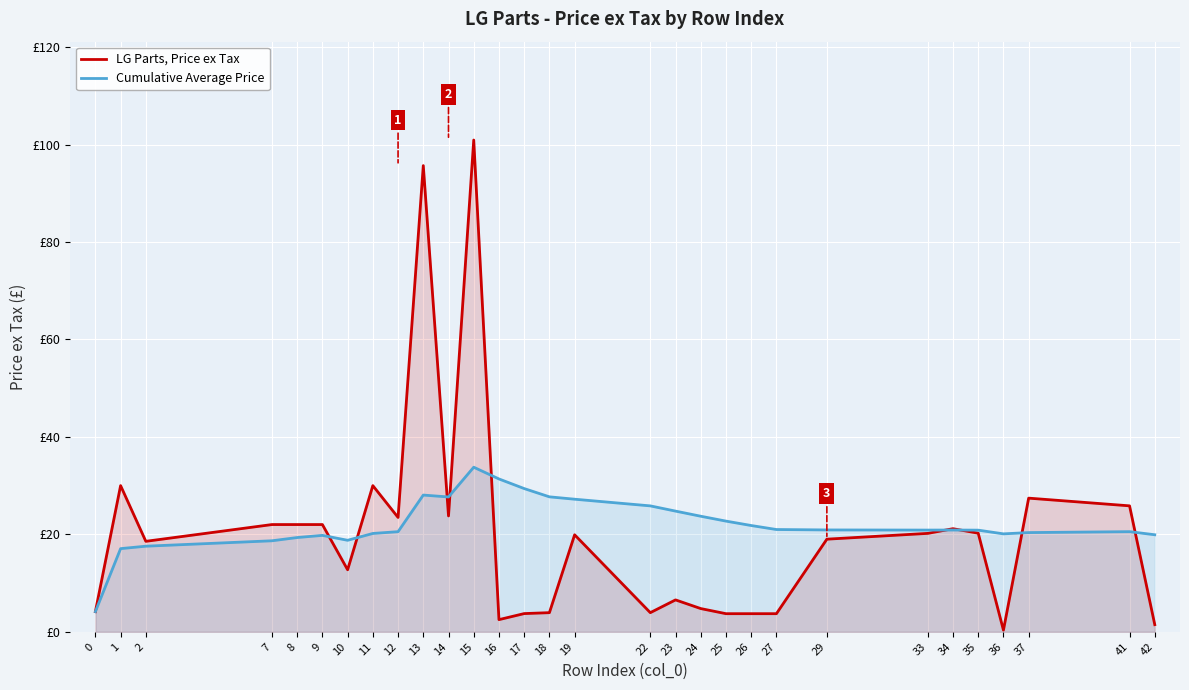

What are all the series names shown in the legend?

LG Parts, Price ex Tax, Cumulative Average Price